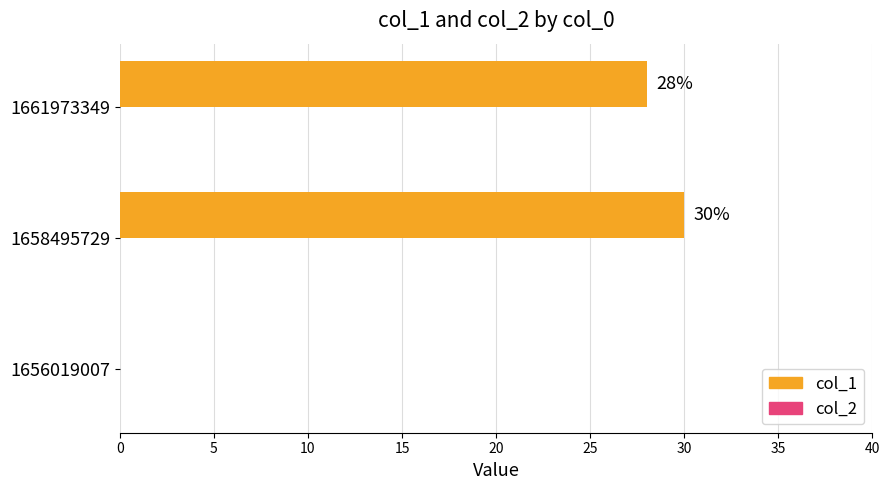

What is the change in value from 1656019007 to 1661973349?

+28